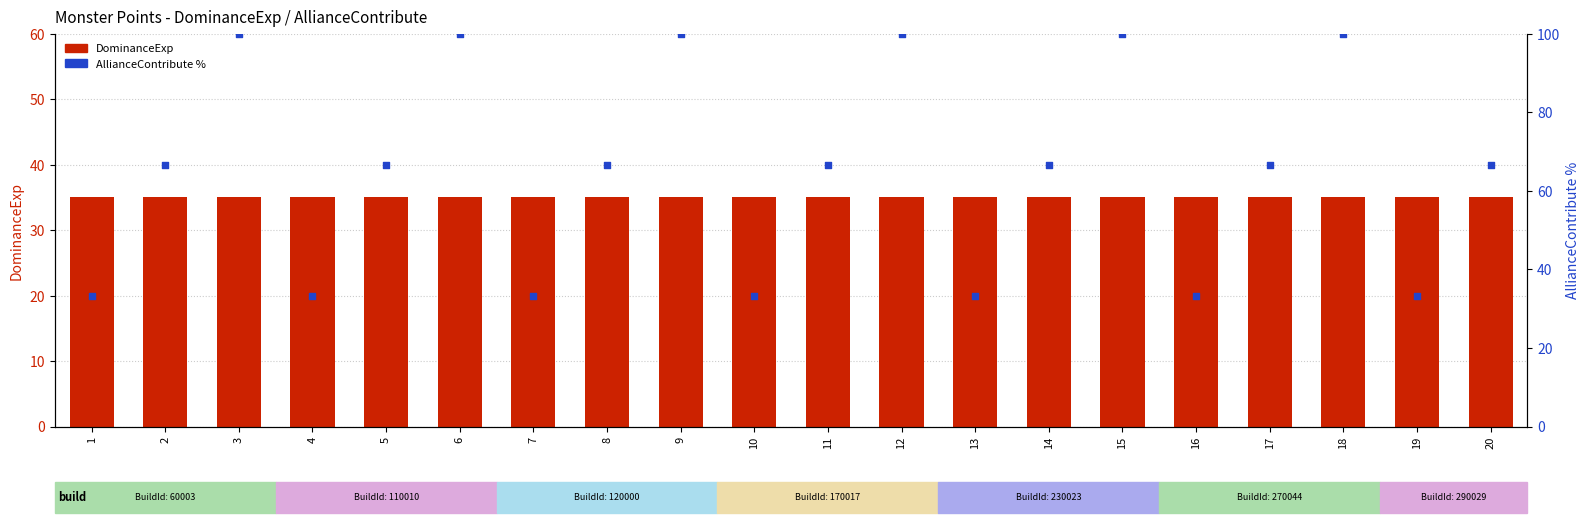

Is the value of AllianceContribute % at 5 greater than the value of DominanceExp at 12?

Yes